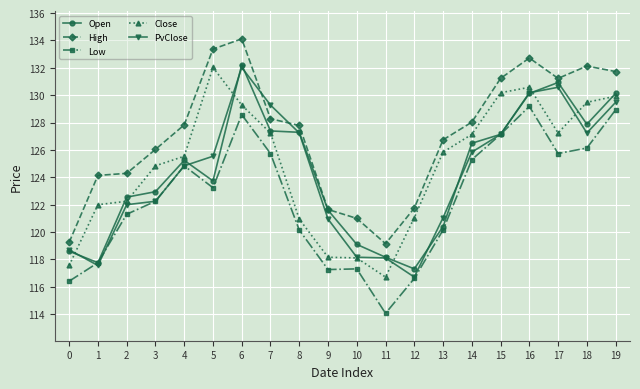

The value of PvClose at 9 is 51.2. True or false?

False